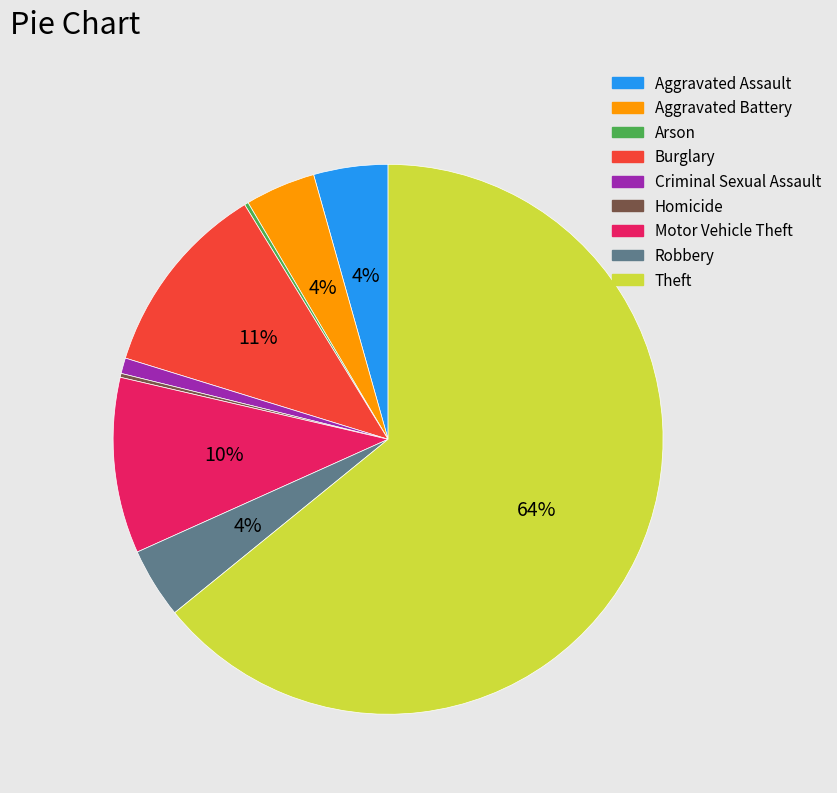

Approximately how many times larger is the value at Robbery compared to Aggravated Battery?

1.0